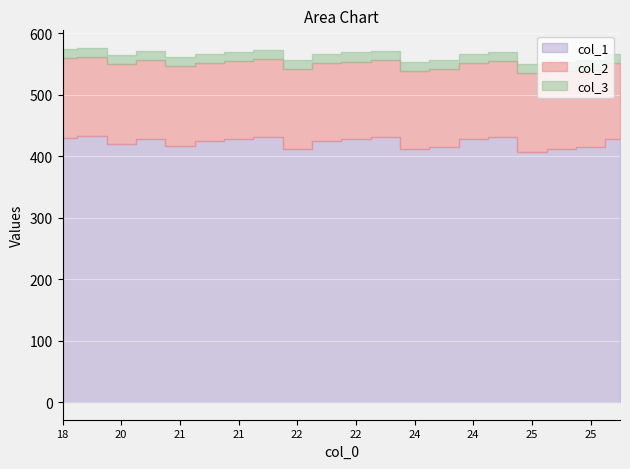

Is it true that col_2 equals 46 at 24?

False